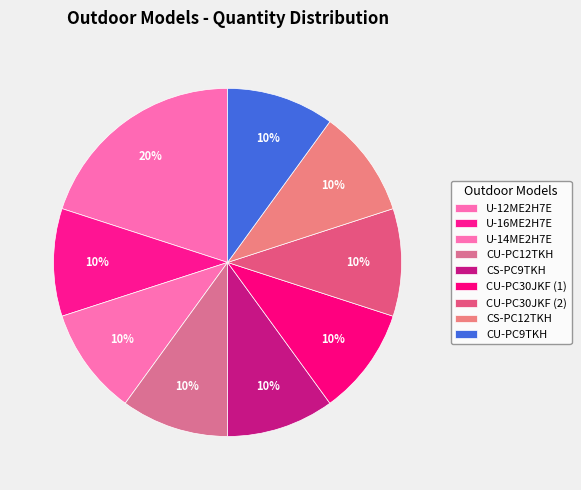

Does U-16ME2H7E account for over 50% of the chart?

No